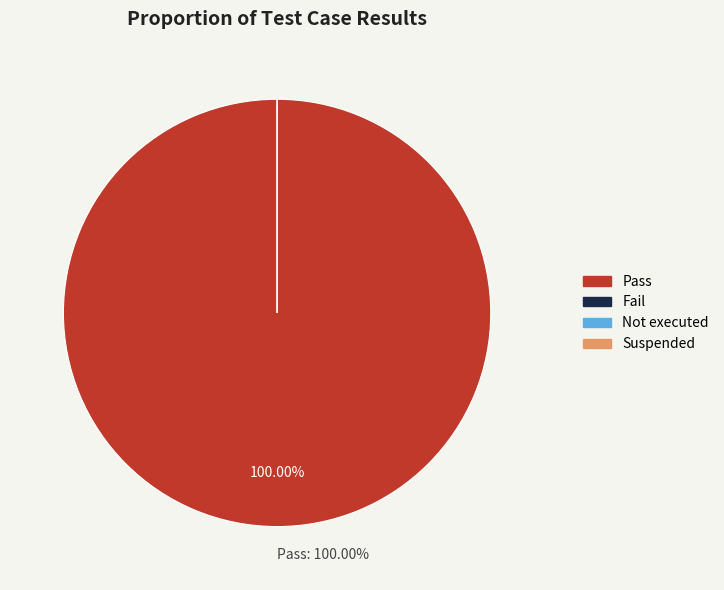

How many slices are in this pie chart?

4